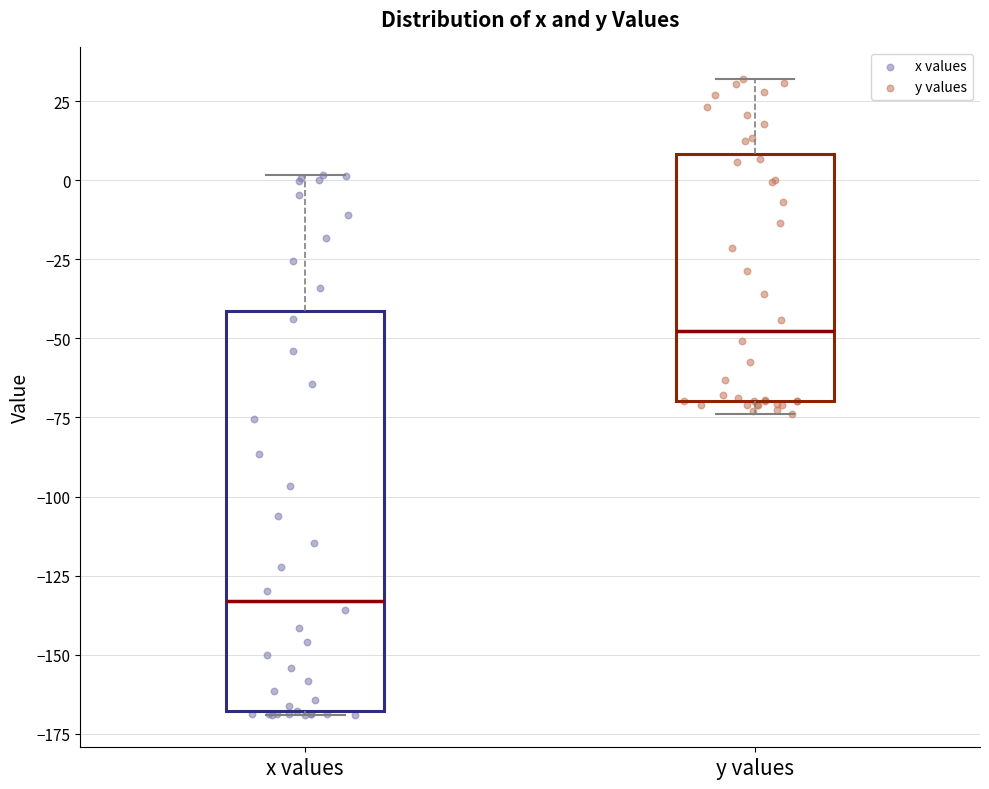

Where does the median line of the box for y values sit on the y-axis? The values are not printed on the chart, so give them approximately, as read against the axis.

-50